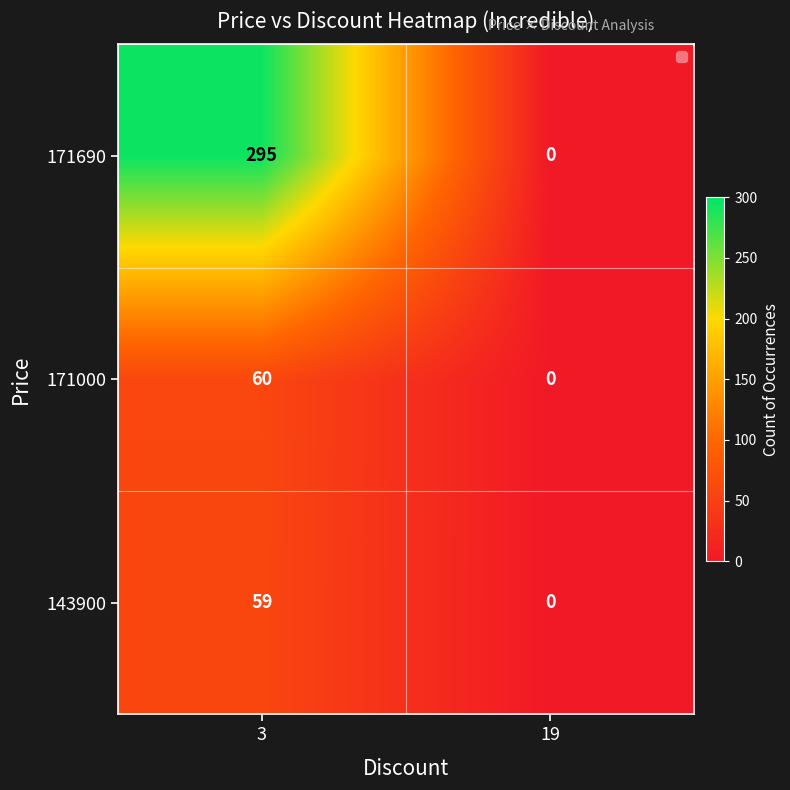

What is the sum of the 171690 values at 3 and 19?

295